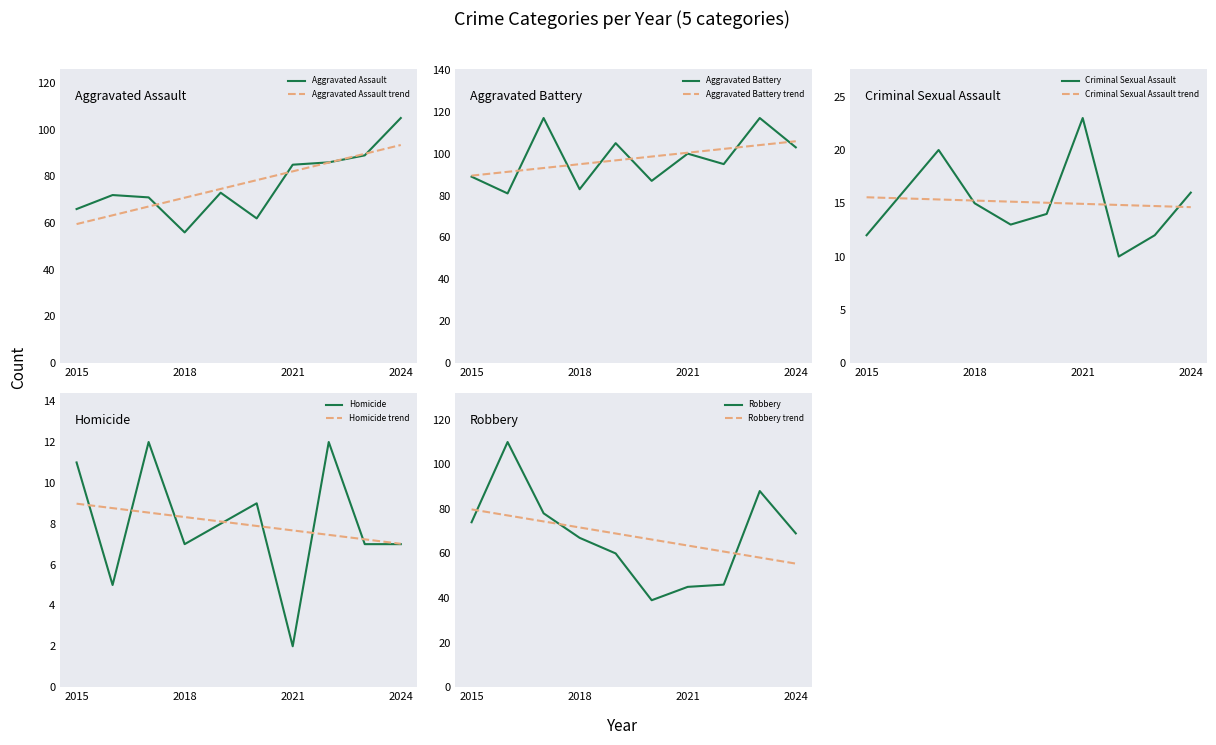

Does the chart display data point markers on the line(s)?

No